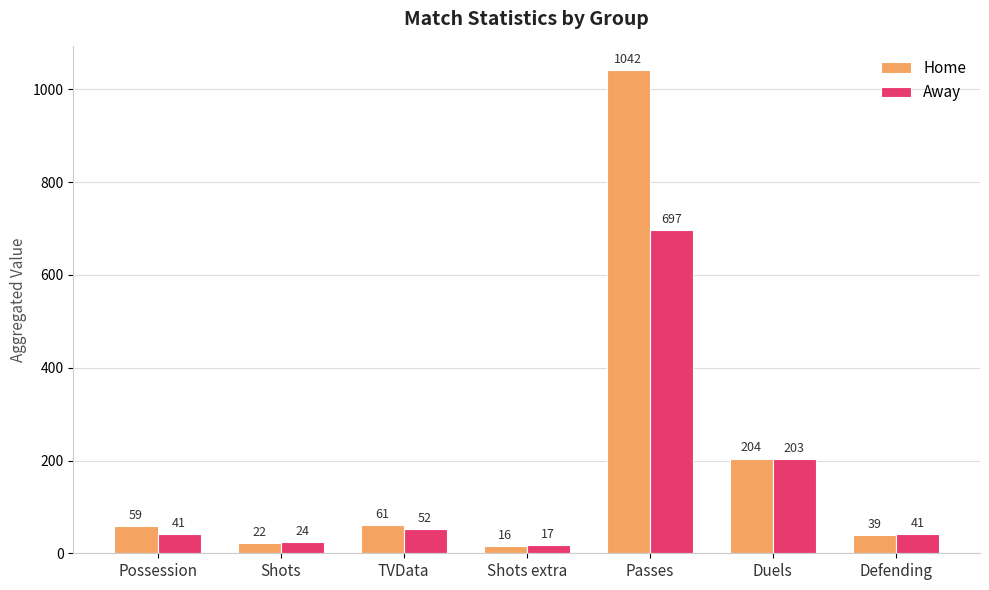

What is the difference between the highest and lowest values at Possession?

18